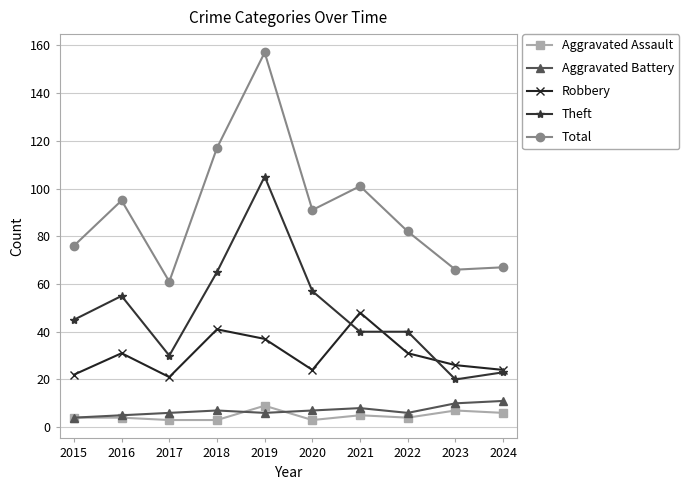

Which category has the lowest value in the Total series?

2017